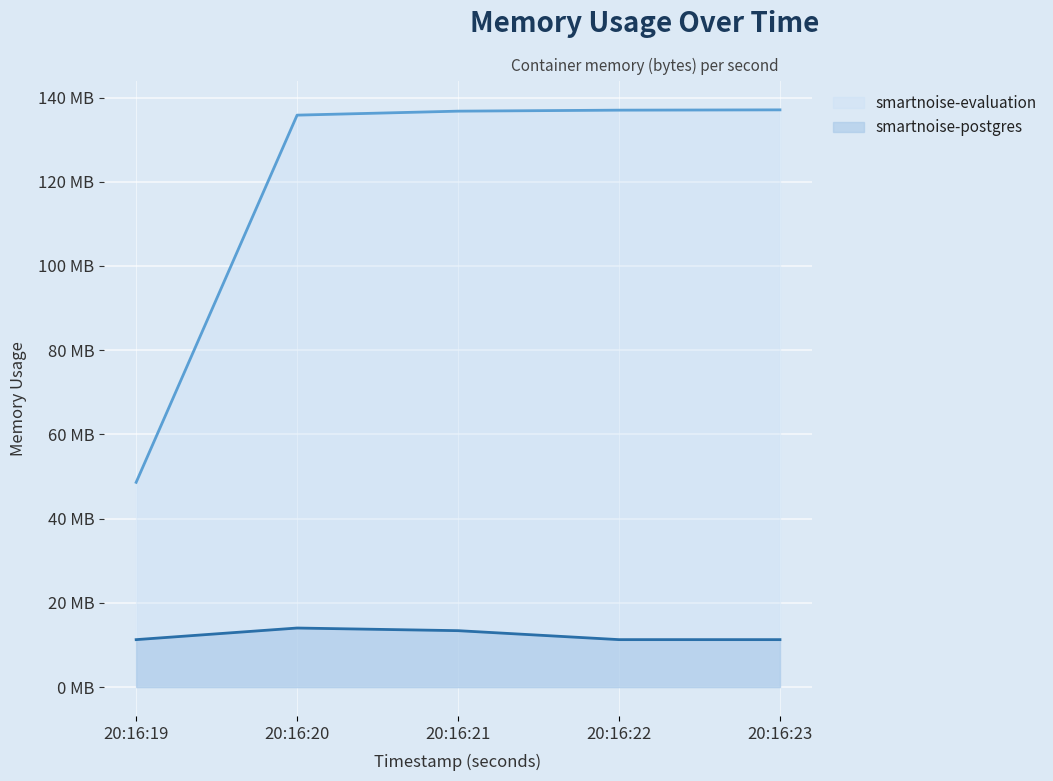

What is the value of the smartnoise-postgres point at the 4th from the left?

11268096